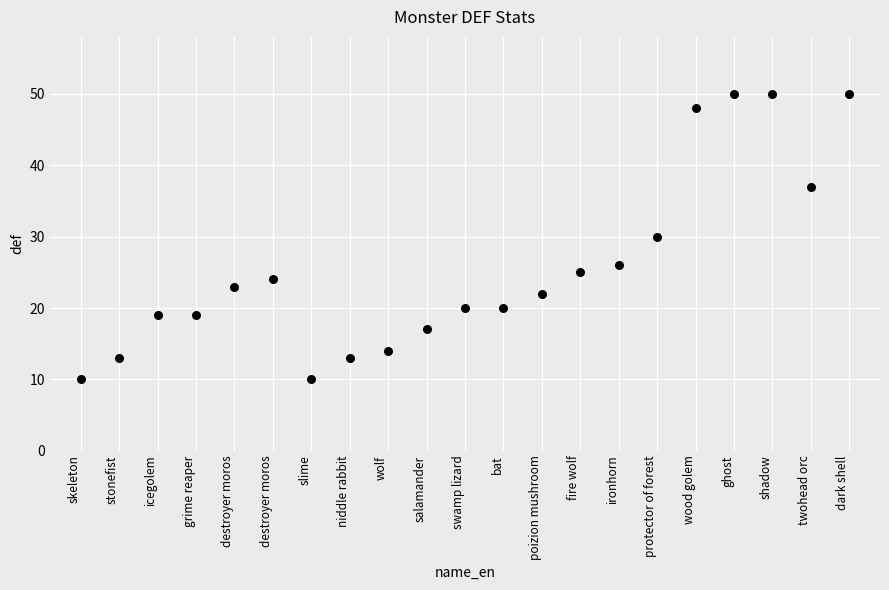

What is the range of Y values (max minus min)?

40